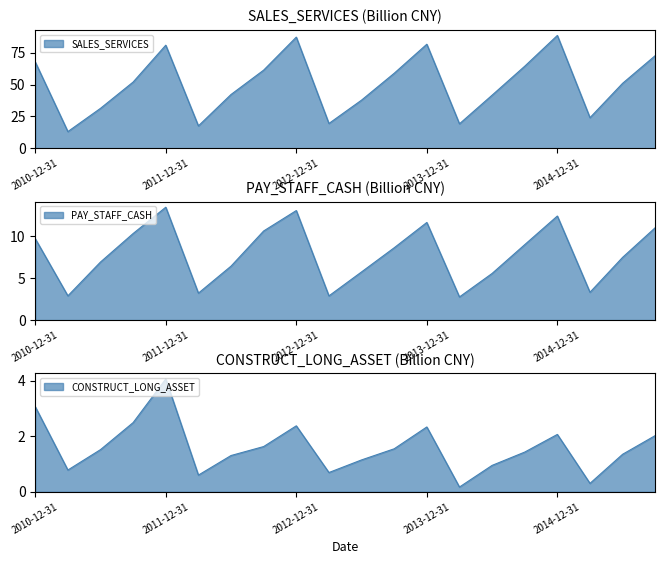

At 2013-09-30, list the series in order from largest to smallest.

SALES_SERVICES, PAY_STAFF_CASH, CONSTRUCT_LONG_ASSET